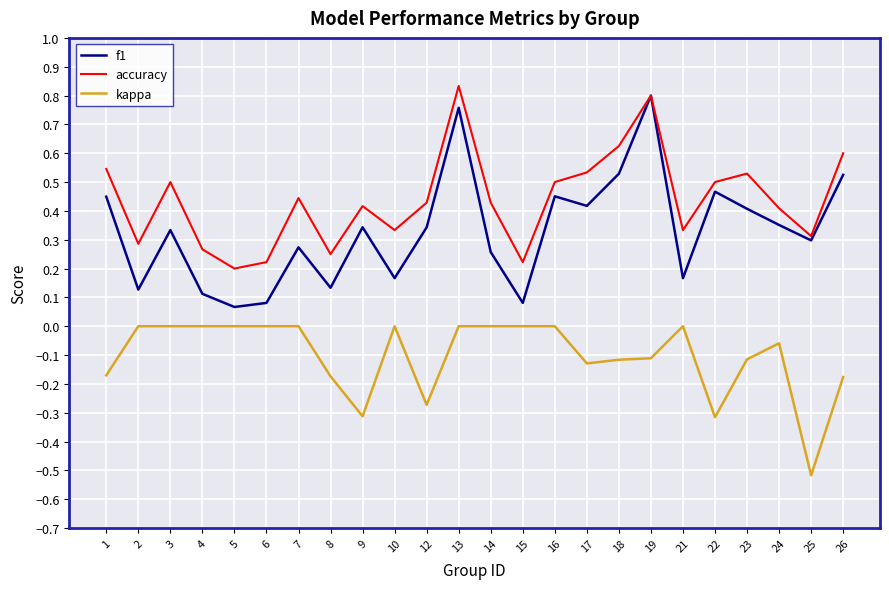

True or false: kappa and f1 cross at least once.

False